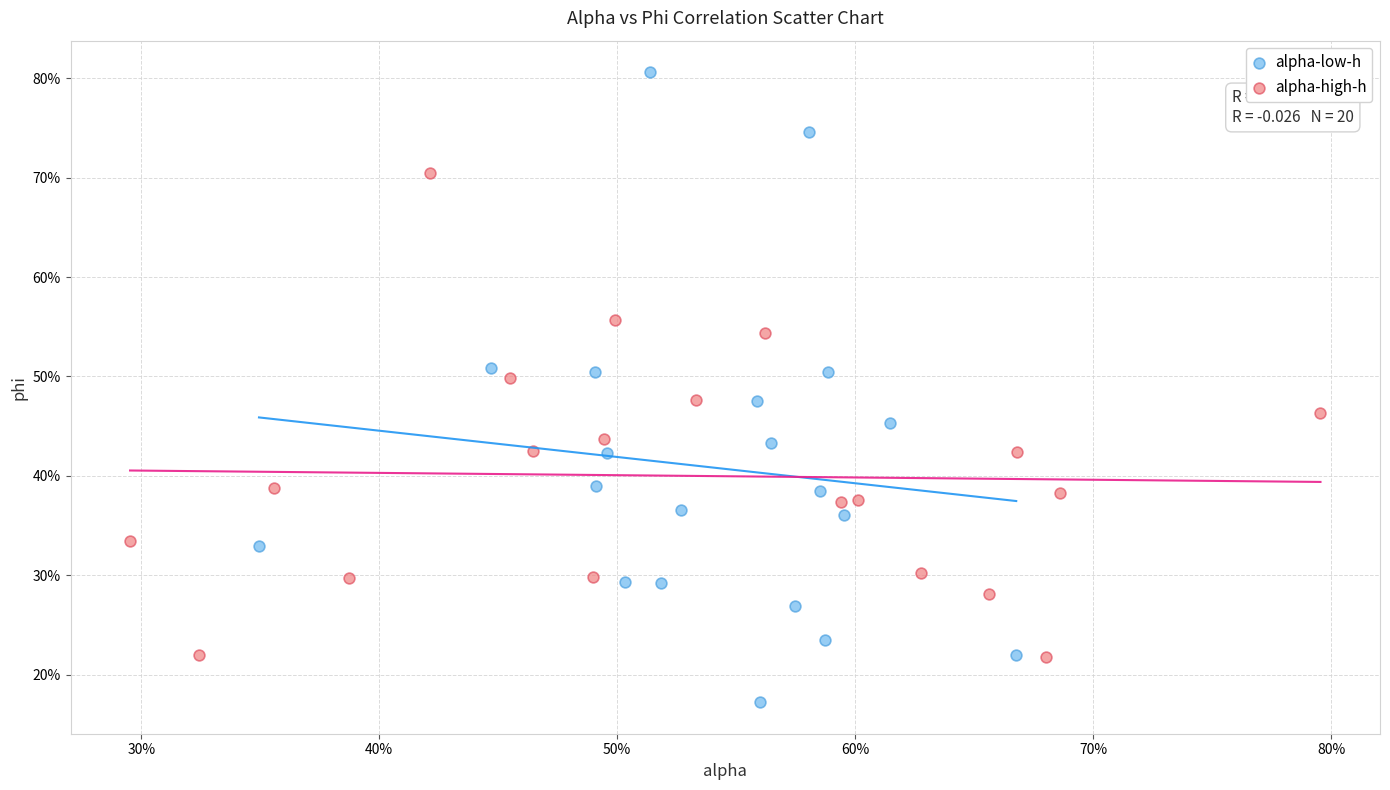

What are all the series names shown in the legend?

alpha-low-h, alpha-high-h